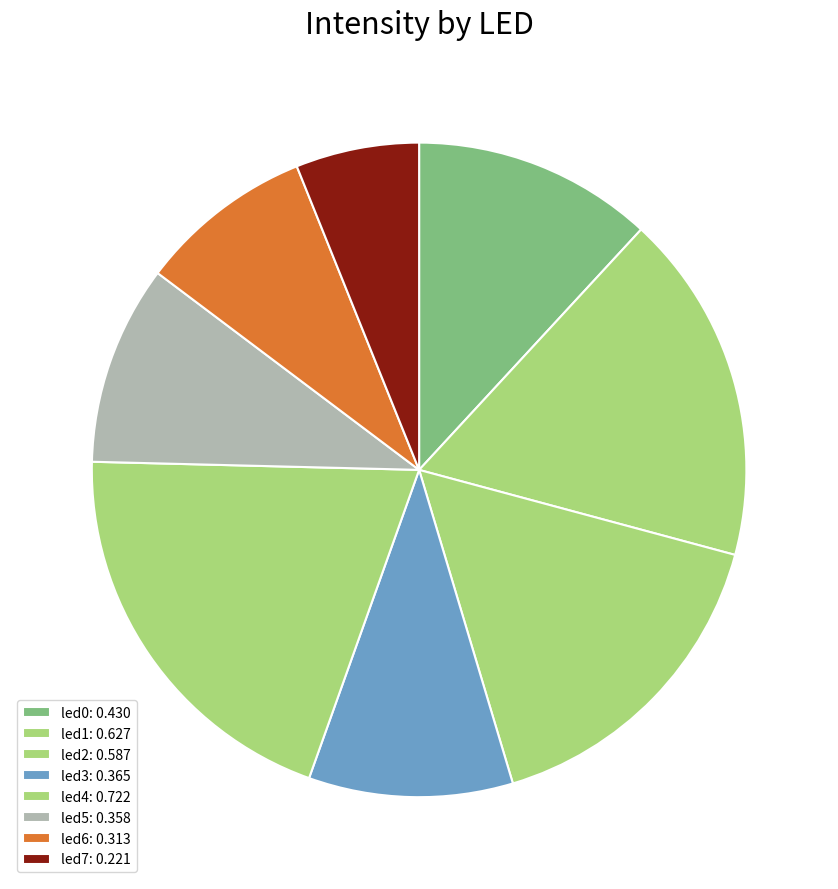

How many slices are in this pie chart?

8